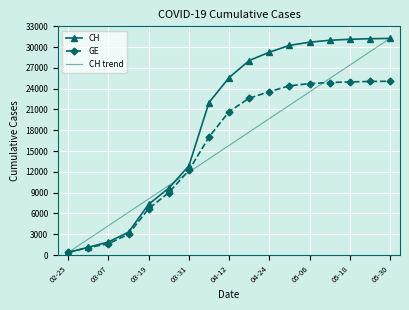

What are all the series names shown in the legend?

CH, GE, CH trend